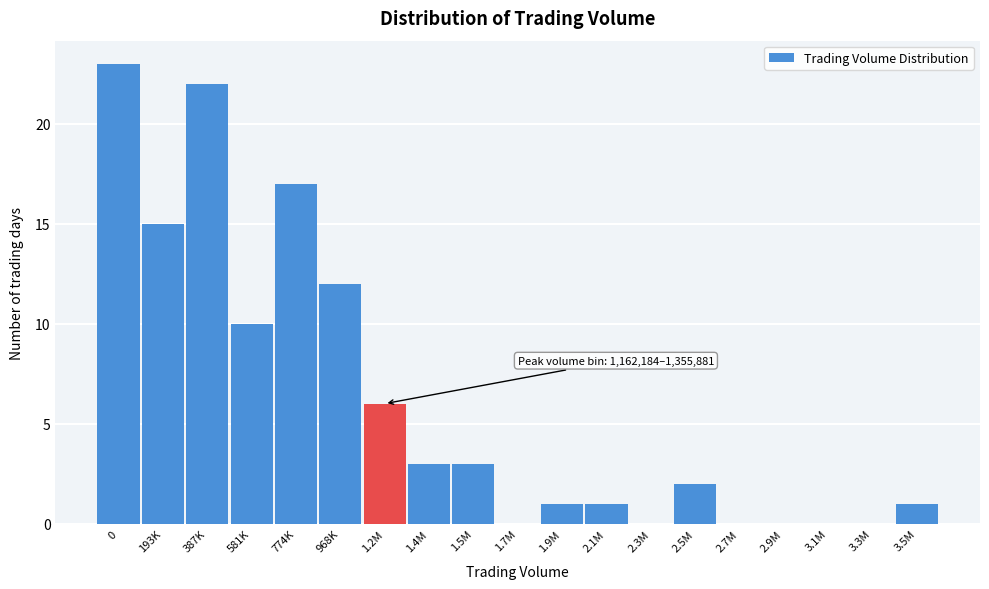

Reading left to right, transcribe all the data shown in this chart.

0=23	193K=15	387K=22	581K=10	774K=17	968K=12	1.2M=6	1.4M=3	1.5M=3	1.7M=0	1.9M=1	2.1M=1	2.3M=0	2.5M=2	2.7M=0	2.9M=0	3.1M=0	3.3M=0	3.5M=1